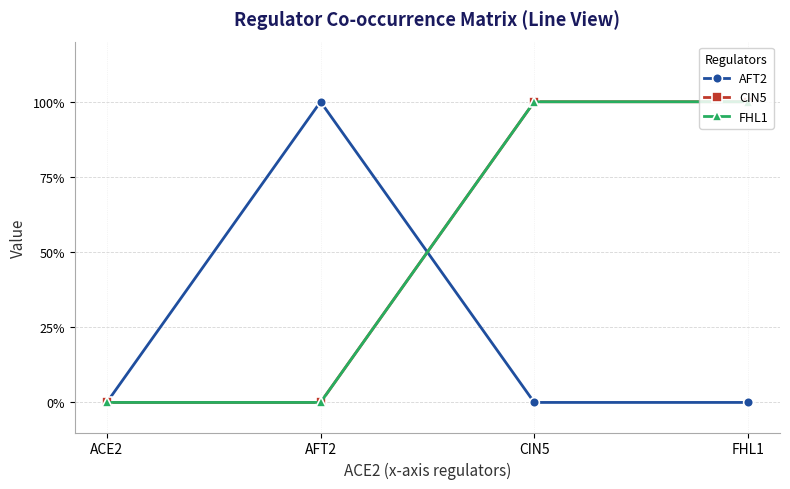

Reading left to right, extract all data points from this chart.

AFT2: 0	1	0	0
CIN5: 0	0	1	1
FHL1: 0	0	1	1